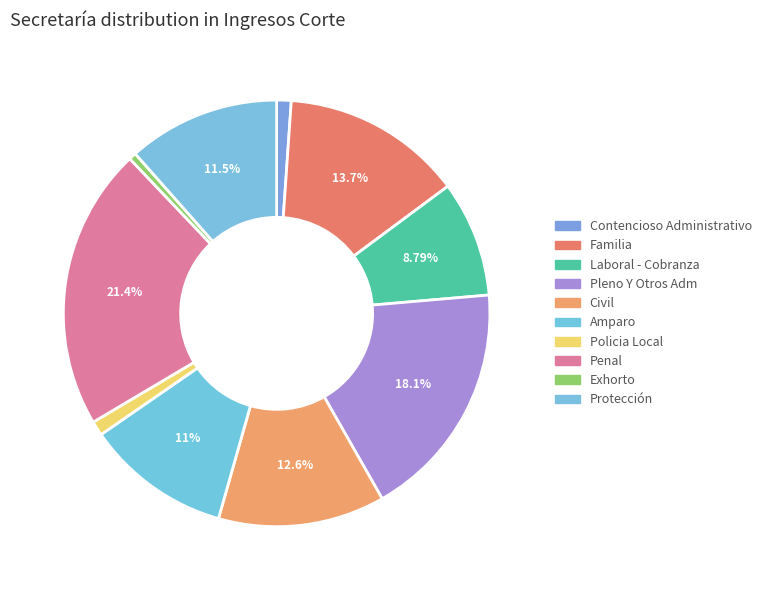

Which category has the biggest portion of the pie?

Penal